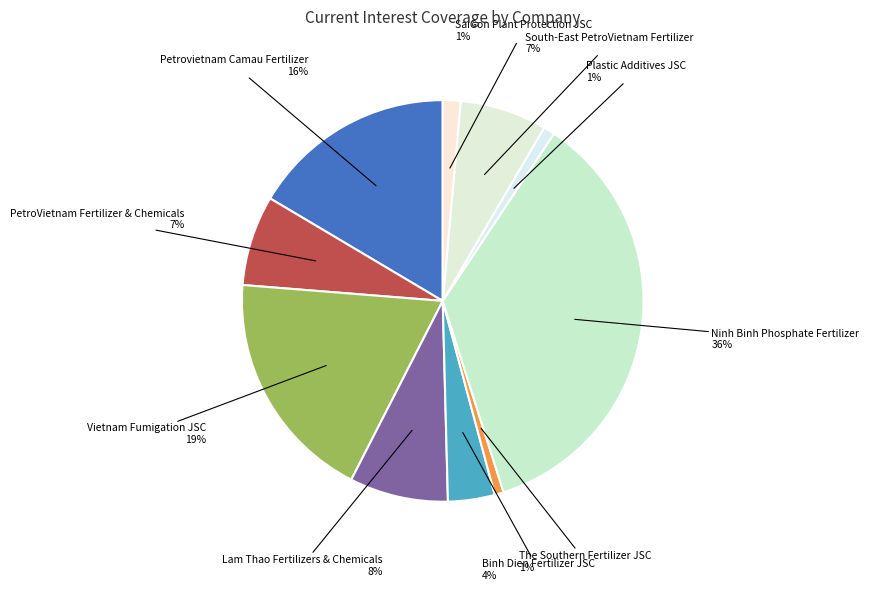

Is there a majority slice in this chart?

No